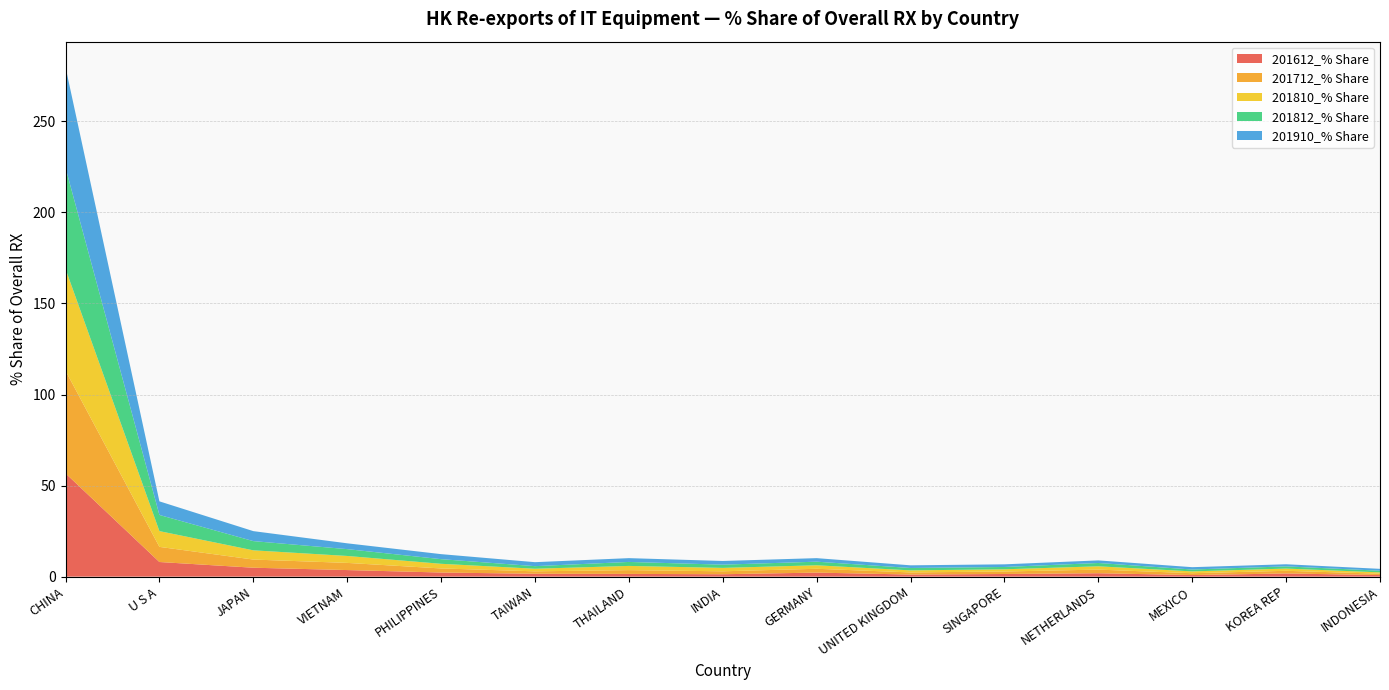

Reading left to right, extract all data points from this chart.

201612_% Share: 56.7	8.0	4.9	3.6	2.3	1.6	1.5	1.3	2.2	1.1	1.5	1.9	0.9	1.7	0.9
201712_% Share: 56.4	8.3	4.5	3.9	2.2	1.3	2.1	1.6	2.1	1.2	1.4	2.0	1.0	1.5	0.8
201810_% Share: 55.9	8.7	5.1	3.8	2.6	1.4	2.3	1.9	1.9	1.1	1.2	1.8	1.0	1.2	0.7
201812_% Share: 55.5	8.9	5.1	3.8	2.5	1.4	2.2	1.8	2.0	1.3	1.3	1.8	1.0	1.2	0.9
201910_% Share: 55.2	7.5	5.5	3.2	2.8	2.2	2.1	2.0	1.9	1.5	1.5	1.4	1.3	1.2	1.0